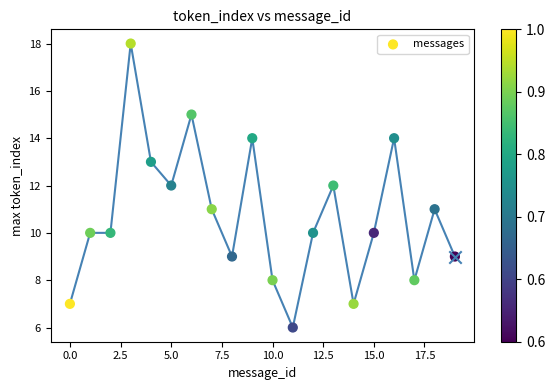

What is the ratio of the value at 20.0 to the value at −2.5?

2.0